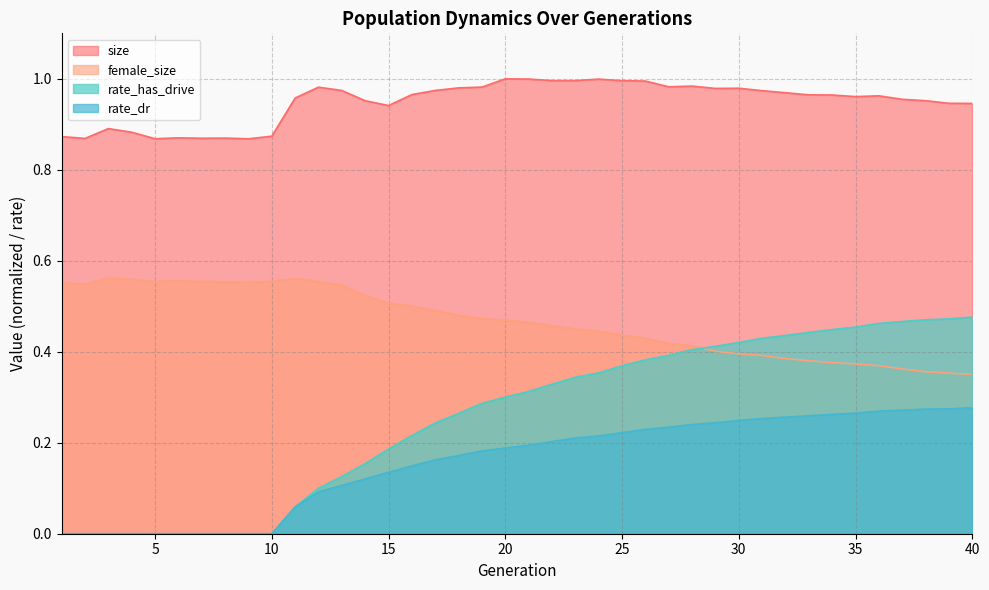

Which category has the lowest value in the rate_dr series?

1